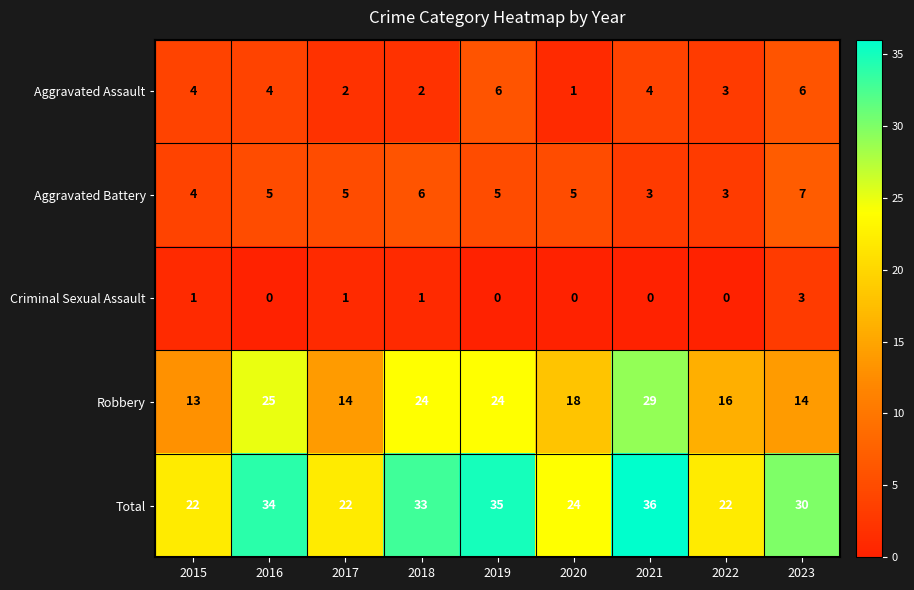

What is the total value across all series at 2020?

48